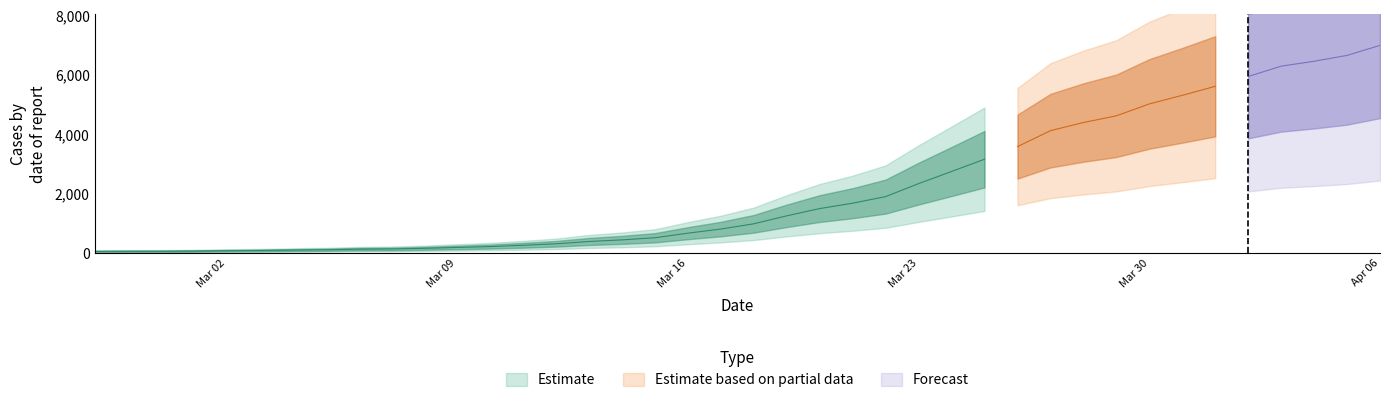

What is the value of the 14th point from the left?

269